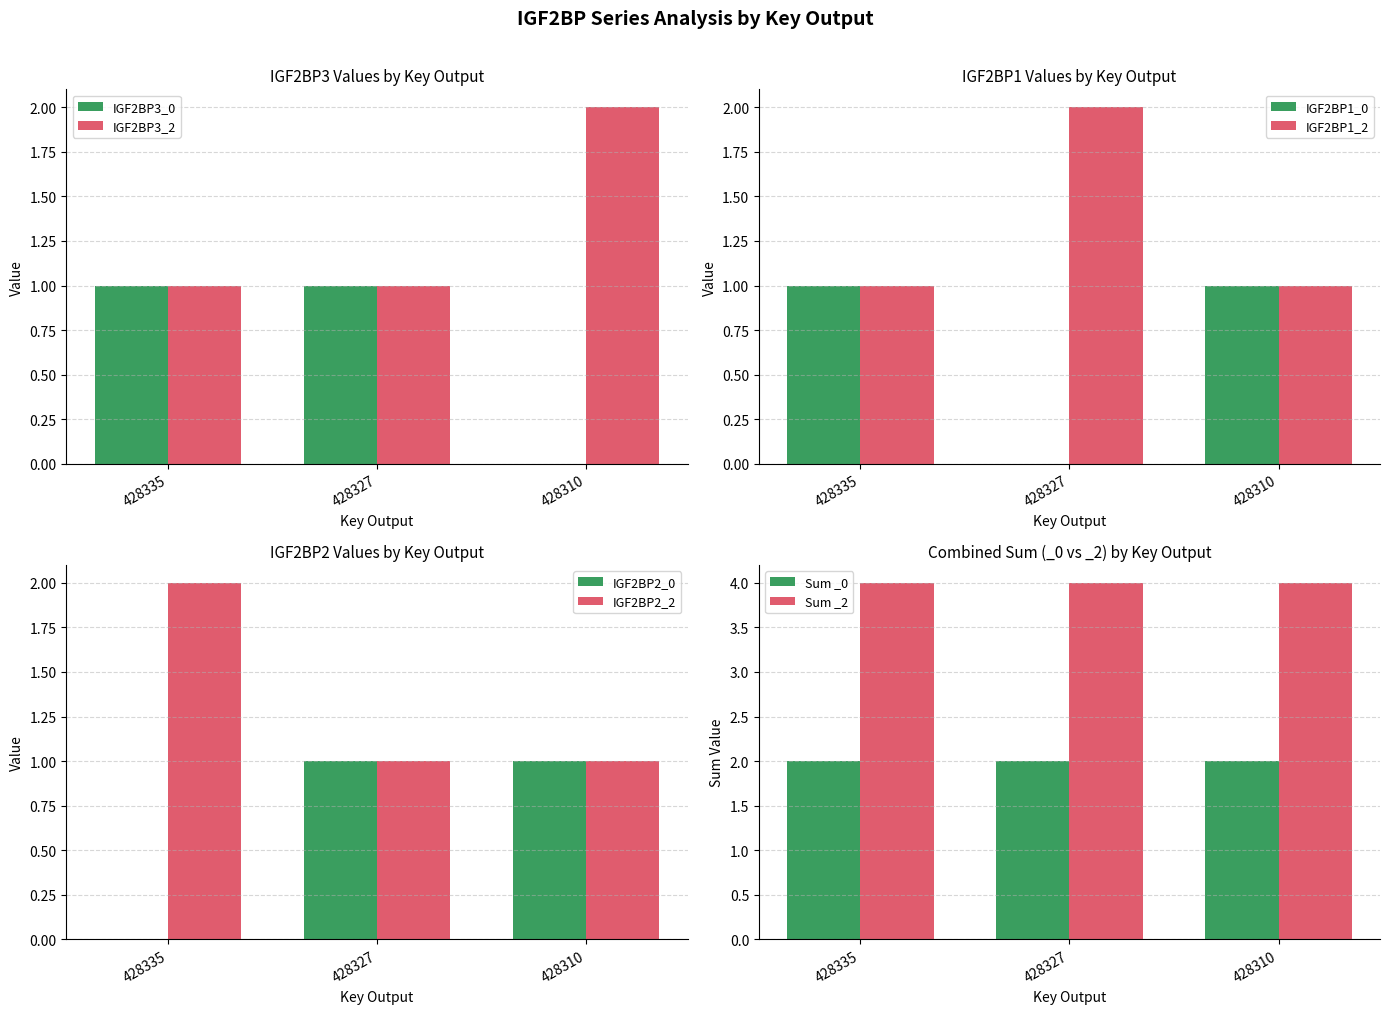

The IGF2BP3_0 series shows 2 at 428327. True or false?

False